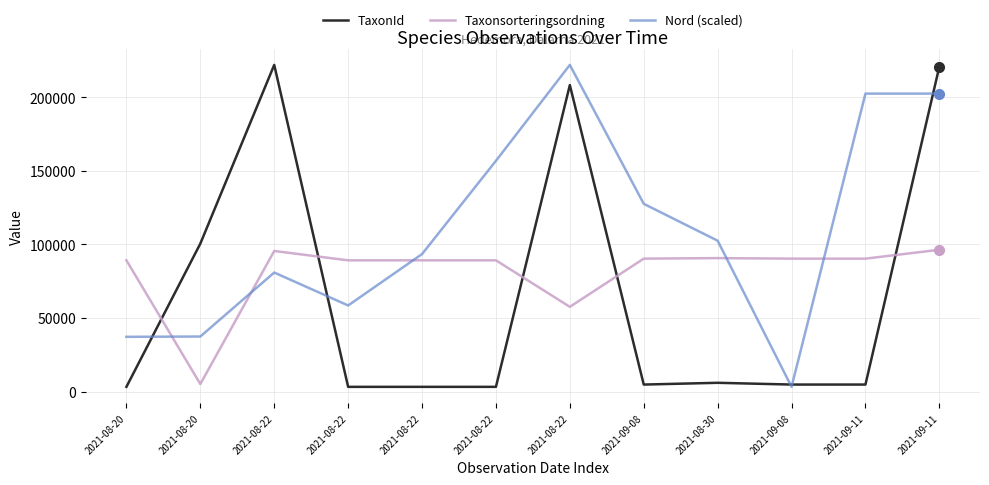

What is the total value across all series at 2021-08-22?

398339.6